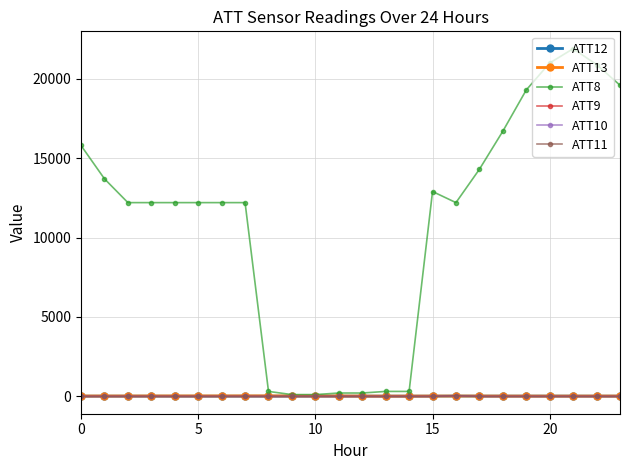

Does the chart have visible grid lines?

Yes